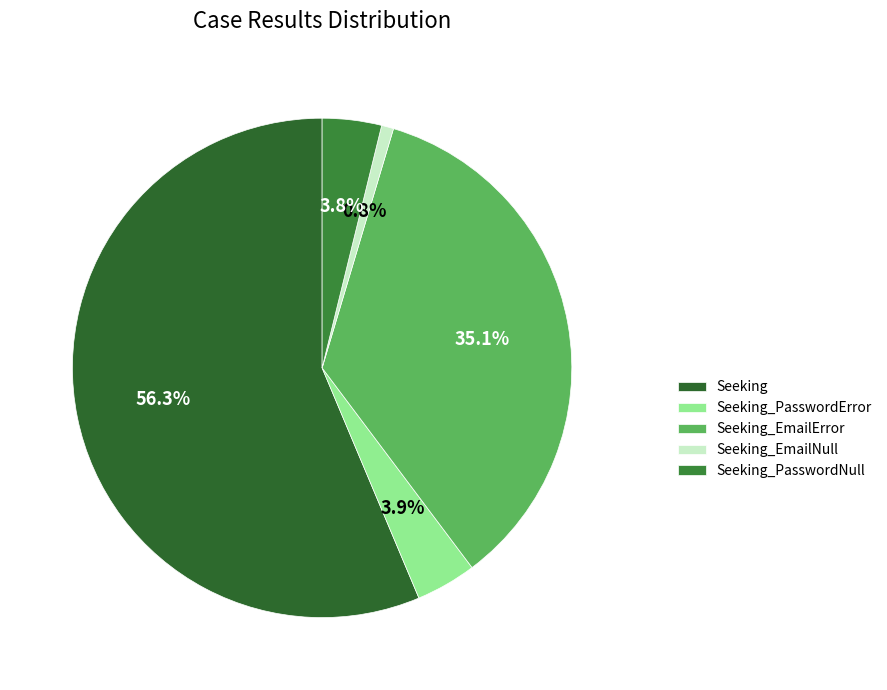

What is the change in value from Seeking to Seeking_PasswordNull?

-671